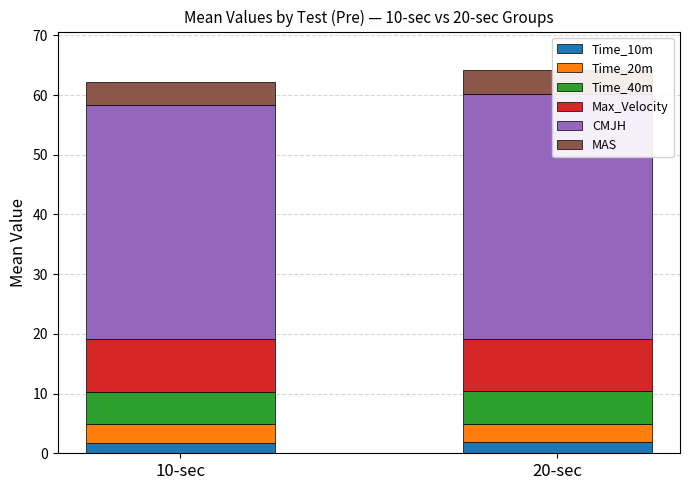

What is the value of the MAS bar at the 1st from the left?

3.9